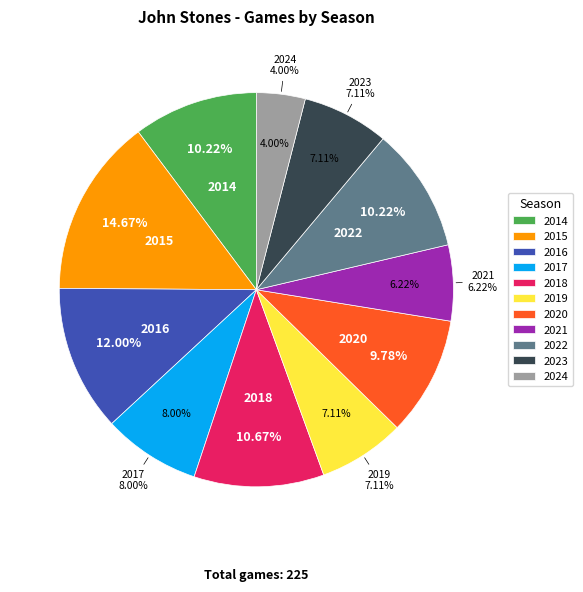

Which has a higher value, 2015 or 2018?

2015